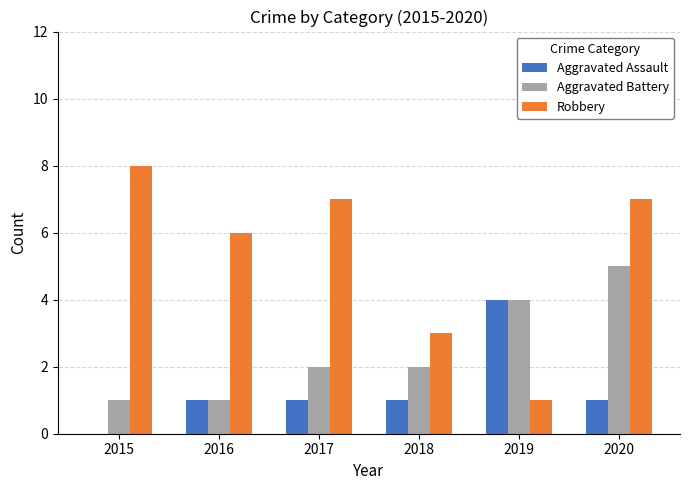

Which series changed the most between 2019 and 2020?

Robbery